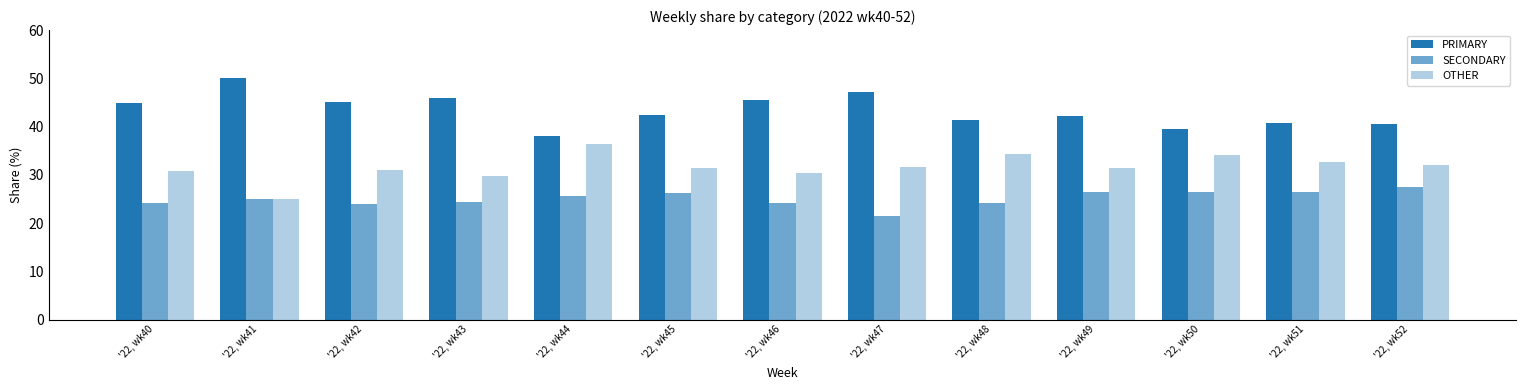

How many groups of bars are there?

13